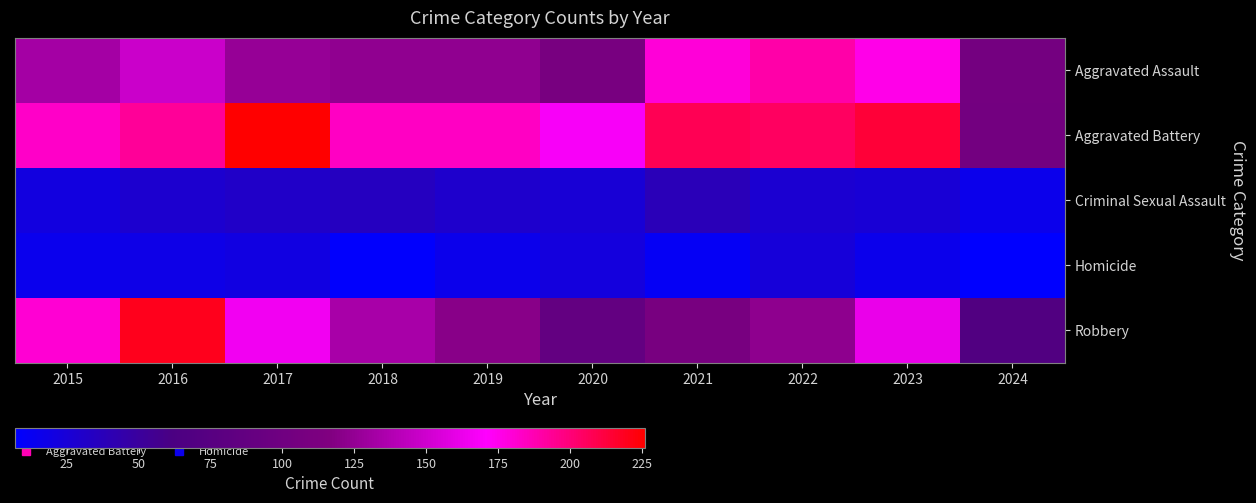

Reading left to right, extract all data points from this chart.

Aggravated Assault: 2015=132	2016=149	2017=126	2018=124	2019=124	2020=108	2021=179	2022=190	2023=176	2024=105
Aggravated Battery: 2015=183	2016=193	2017=226	2018=184	2019=184	2020=168	2021=208	2022=205	2023=214	2024=103
Criminal Sexual Assault: 2015=21	2016=28	2017=31	2018=35	2019=30	2020=25	2021=38	2022=27	2023=25	2024=16
Homicide: 2015=15	2016=18	2017=20	2018=8	2019=16	2020=22	2021=12	2022=24	2023=16	2024=7
Robbery: 2015=180	2016=220	2017=166	2018=134	2019=120	2020=87	2021=108	2022=123	2023=162	2024=68